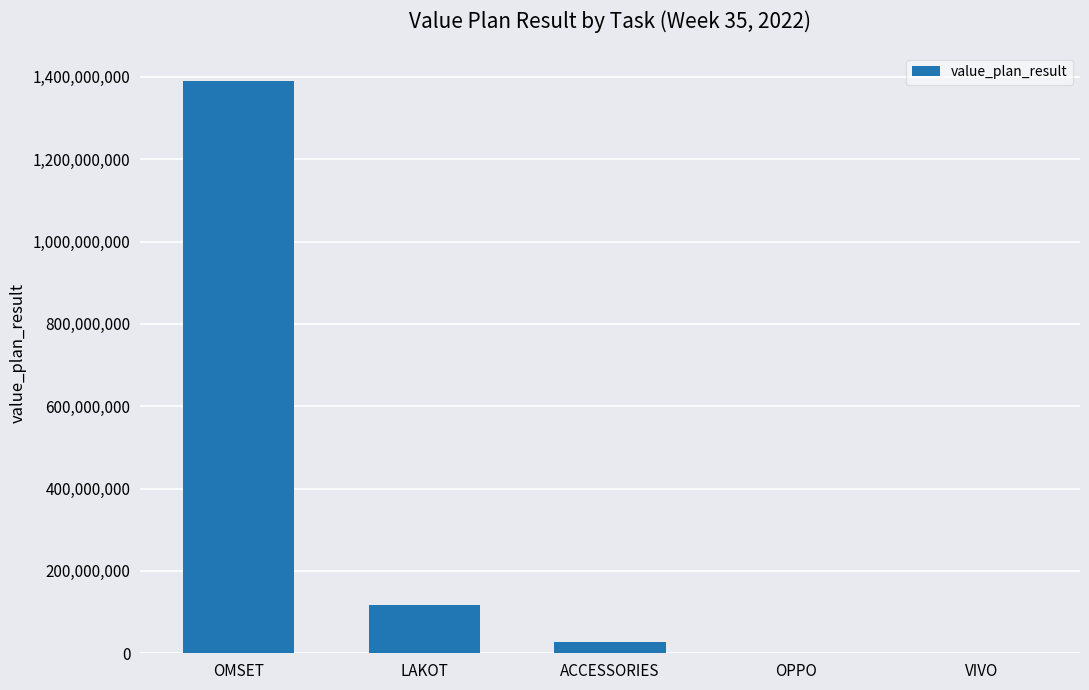

Where is the data nearest to the value 694601549?

LAKOT